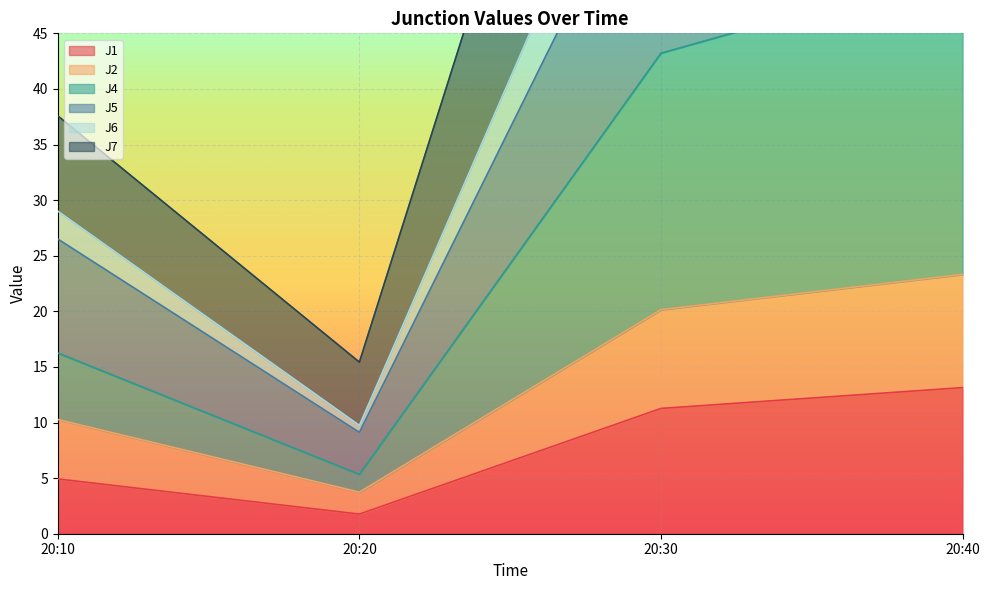

Which has a higher value, 20:10 or 20:20?

20:10